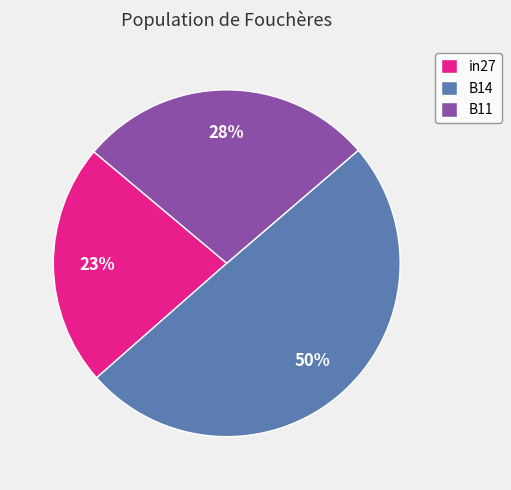

Is it true that in27 is 23% of the pie?

True